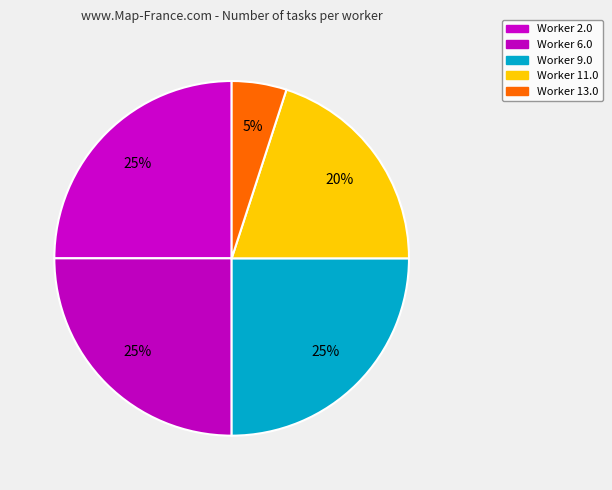

Is it true that Worker 13.0 is 19% of the pie?

False